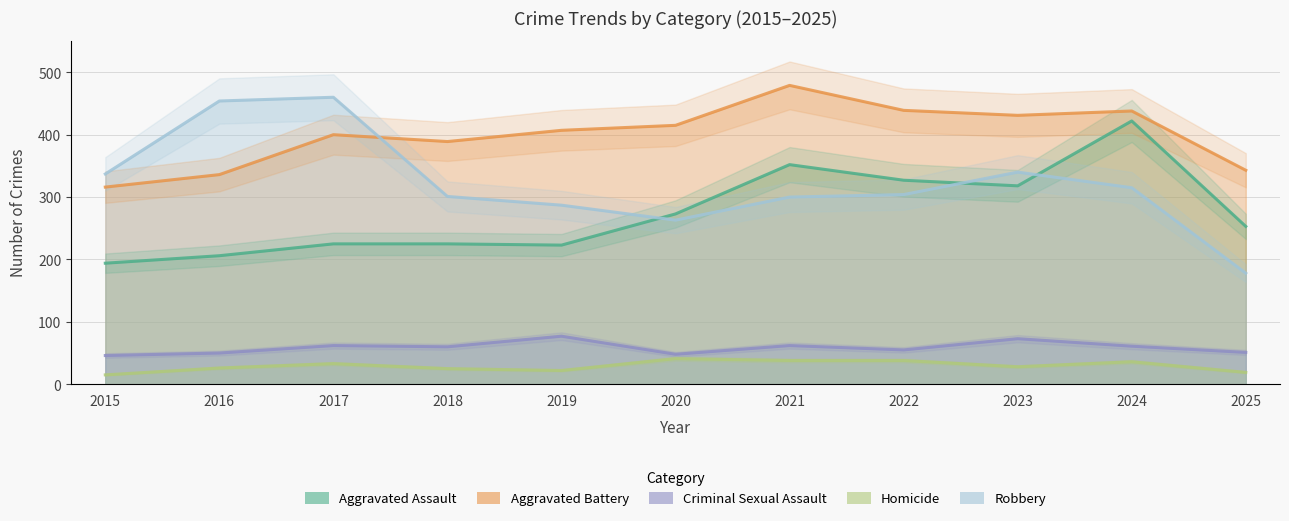

How many lines are shown in the chart?

5